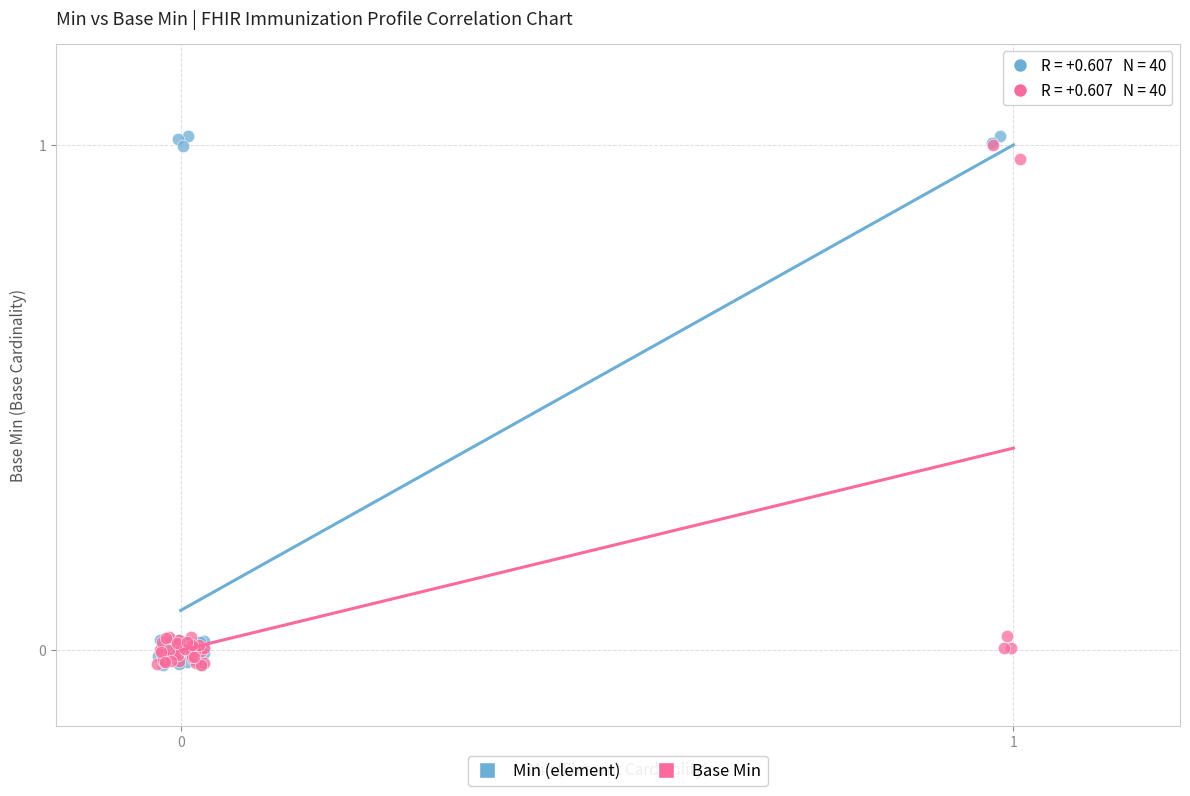

Which series has the widest spread of Y values?

Min (element)